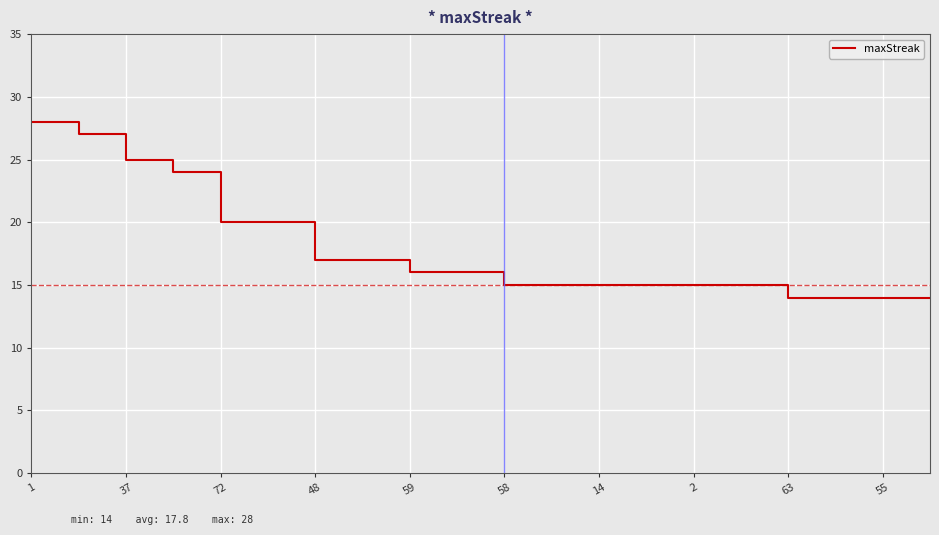

What is the minimum value shown in the chart?

14